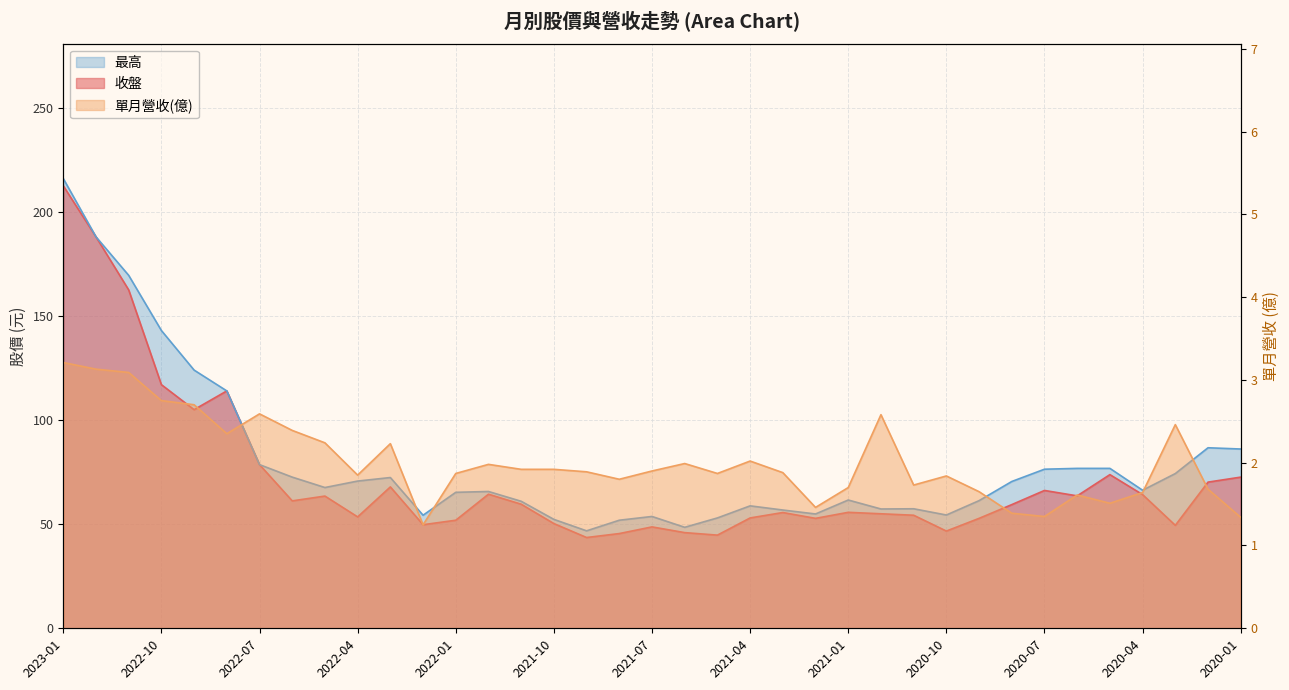

Reading right to left, list all the values displayed in this chart.

收盤: 72.6	70.2	49.5	64.2	73.8	63.6	66.2	59.4	52.8	46.7	54.3	55.0	55.7	52.8	55.6	53.0	44.8	46.0	48.7	45.5	43.6	50.3	59.6	64.4	51.9	49.8	67.9	53.5	63.5	61.2	78.6	114.0	105.0	117.0	162.5	188.0	212.5
單月營收(億): 1.3	1.7	2.5	1.6	1.5	1.6	1.4	1.4	1.6	1.8	1.7	2.6	1.7	1.5	1.9	2.0	1.9	2.0	1.9	1.8	1.9	1.9	1.9	2.0	1.9	1.2	2.2	1.9	2.2	2.4	2.6	2.4	2.7	2.8	3.1	3.1	3.2
最高: 86.1	86.7	74.3	66.3	76.8	76.8	76.4	70.5	61.3	54.4	57.4	57.3	61.6	54.9	56.8	58.8	53.0	48.5	53.7	51.9	46.8	52.3	61.0	65.7	65.3	54.3	72.4	70.7	67.6	72.6	78.6	114.0	124.0	143.0	169.5	188.0	216.0